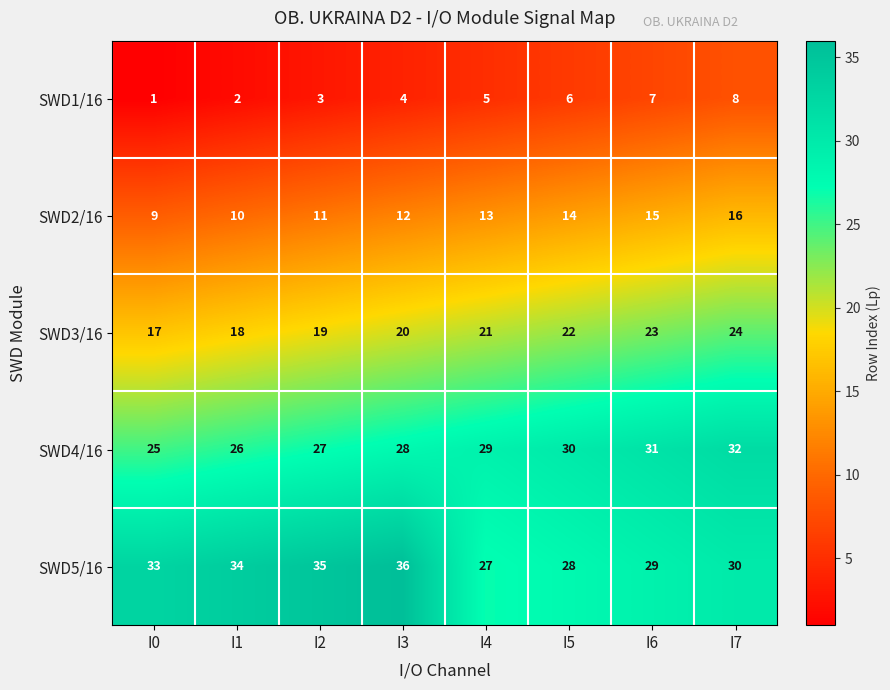

What is the sum of the SWD3/16 values at I7 and I2?

43